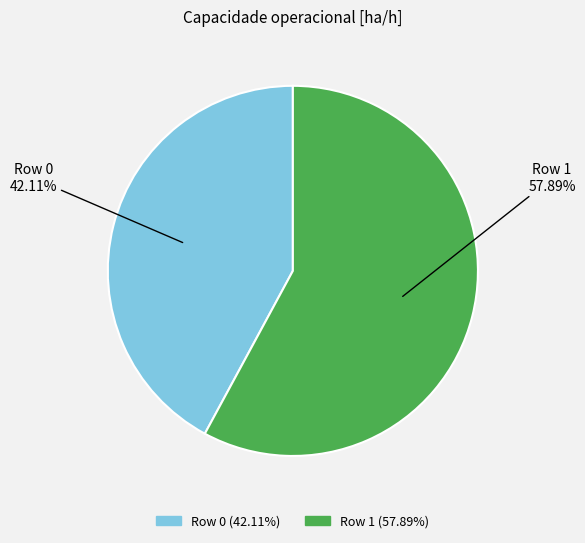

Between Row 0 and Row 1, which is larger?

Row 1